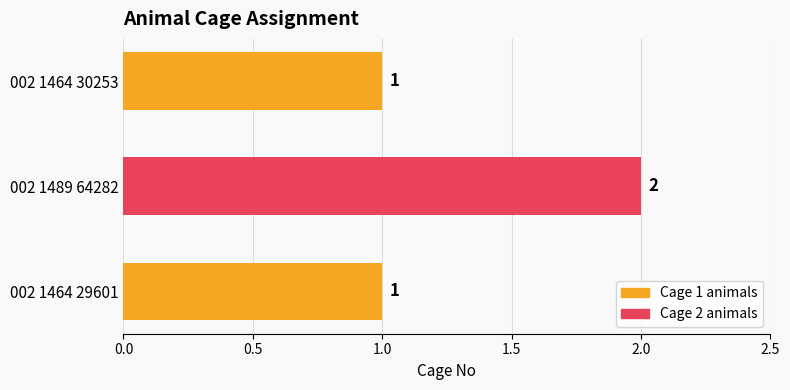

What is the greatest value displayed?

2